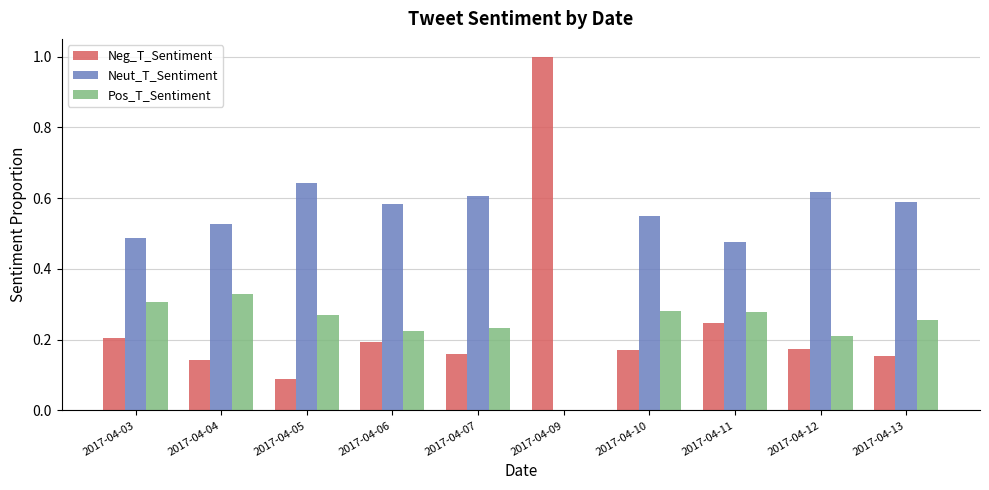

The Neut_T_Sentiment series shows 0.0 at 2017-04-09. True or false?

True